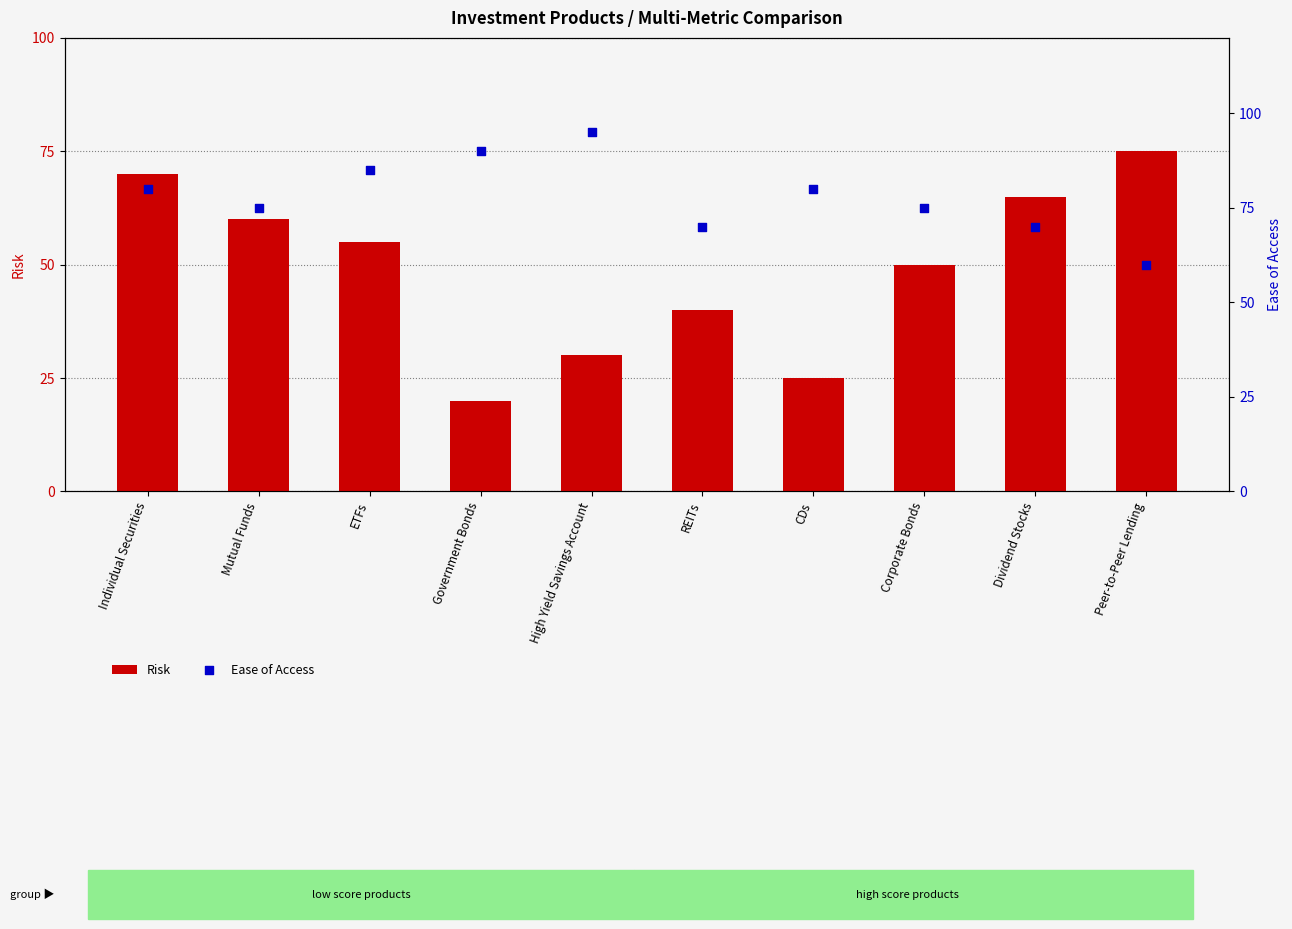

Which series has the largest total across all categories?

Ease of Access